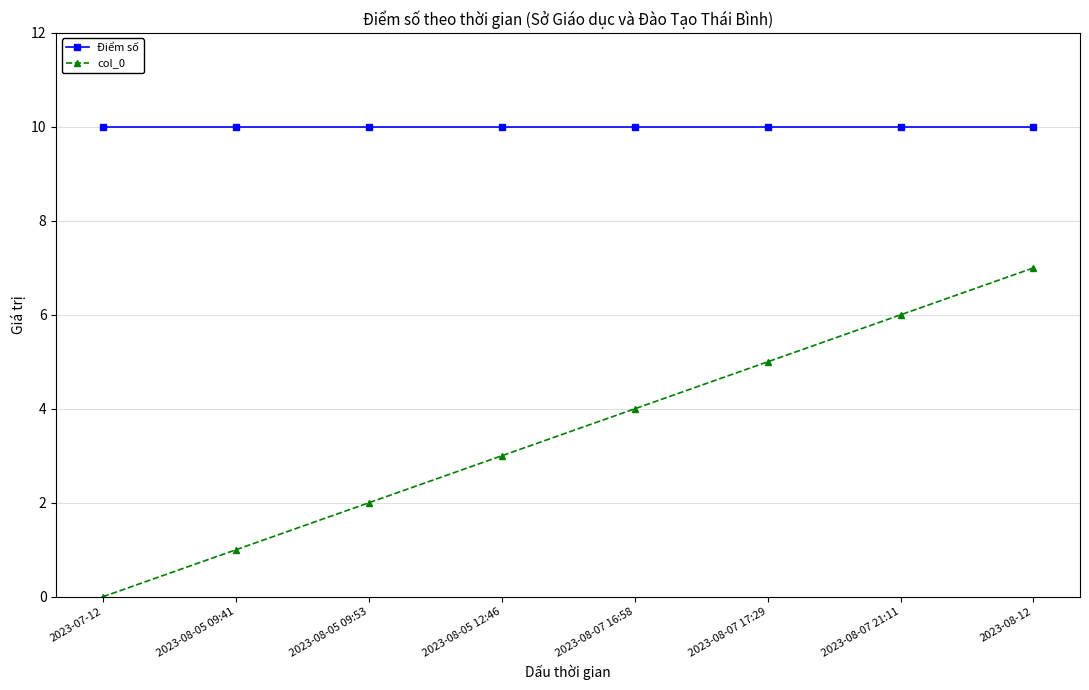

Is it true that col_0 equals 0 at 2023-07-12?

True